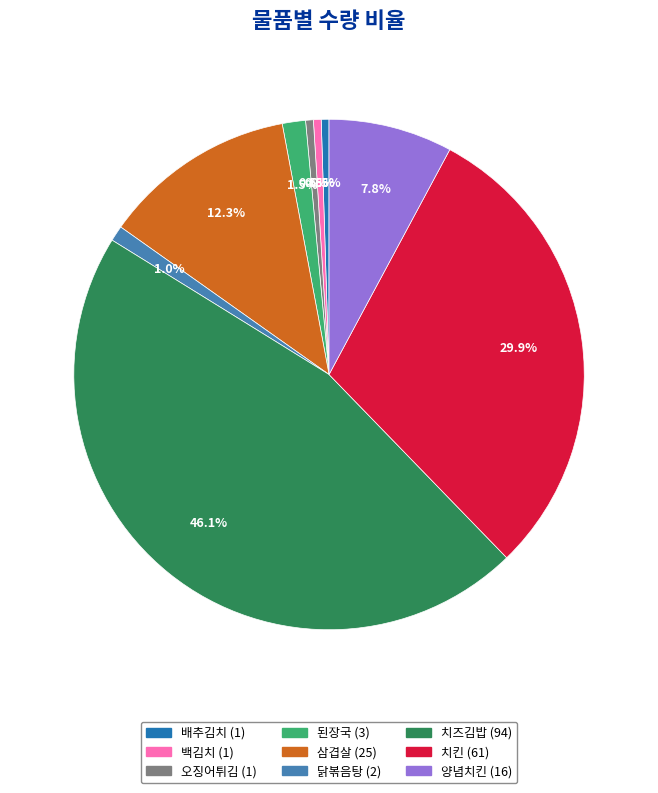

Between 치킨 and 양념치킨, which is larger?

치킨